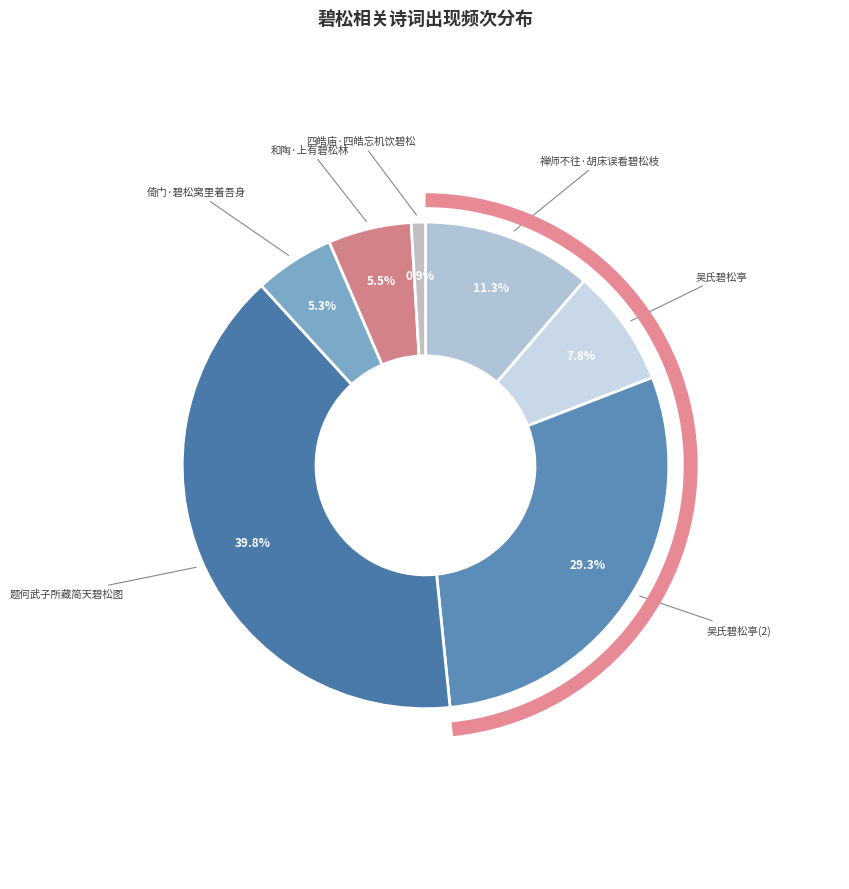

How many segments does this pie chart have?

7